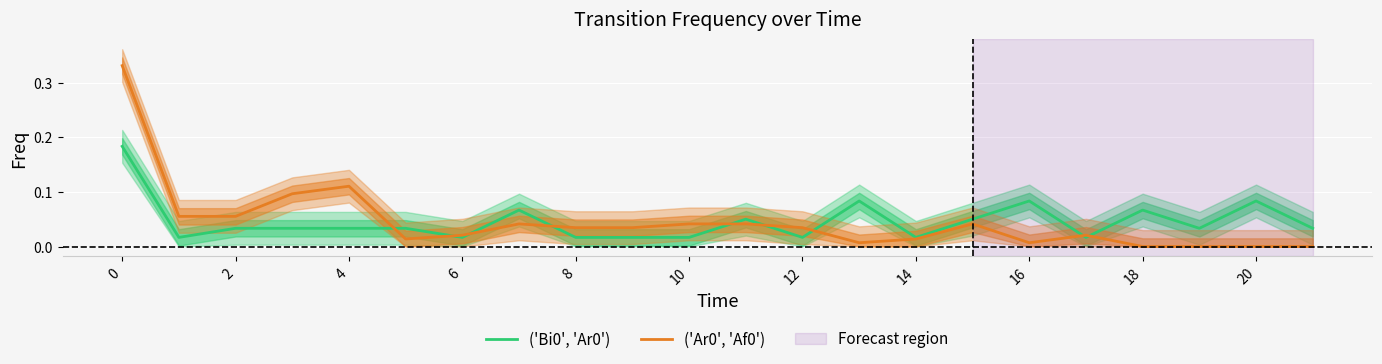

Which series has the widest spread of values?

('Ar0', 'Af0')